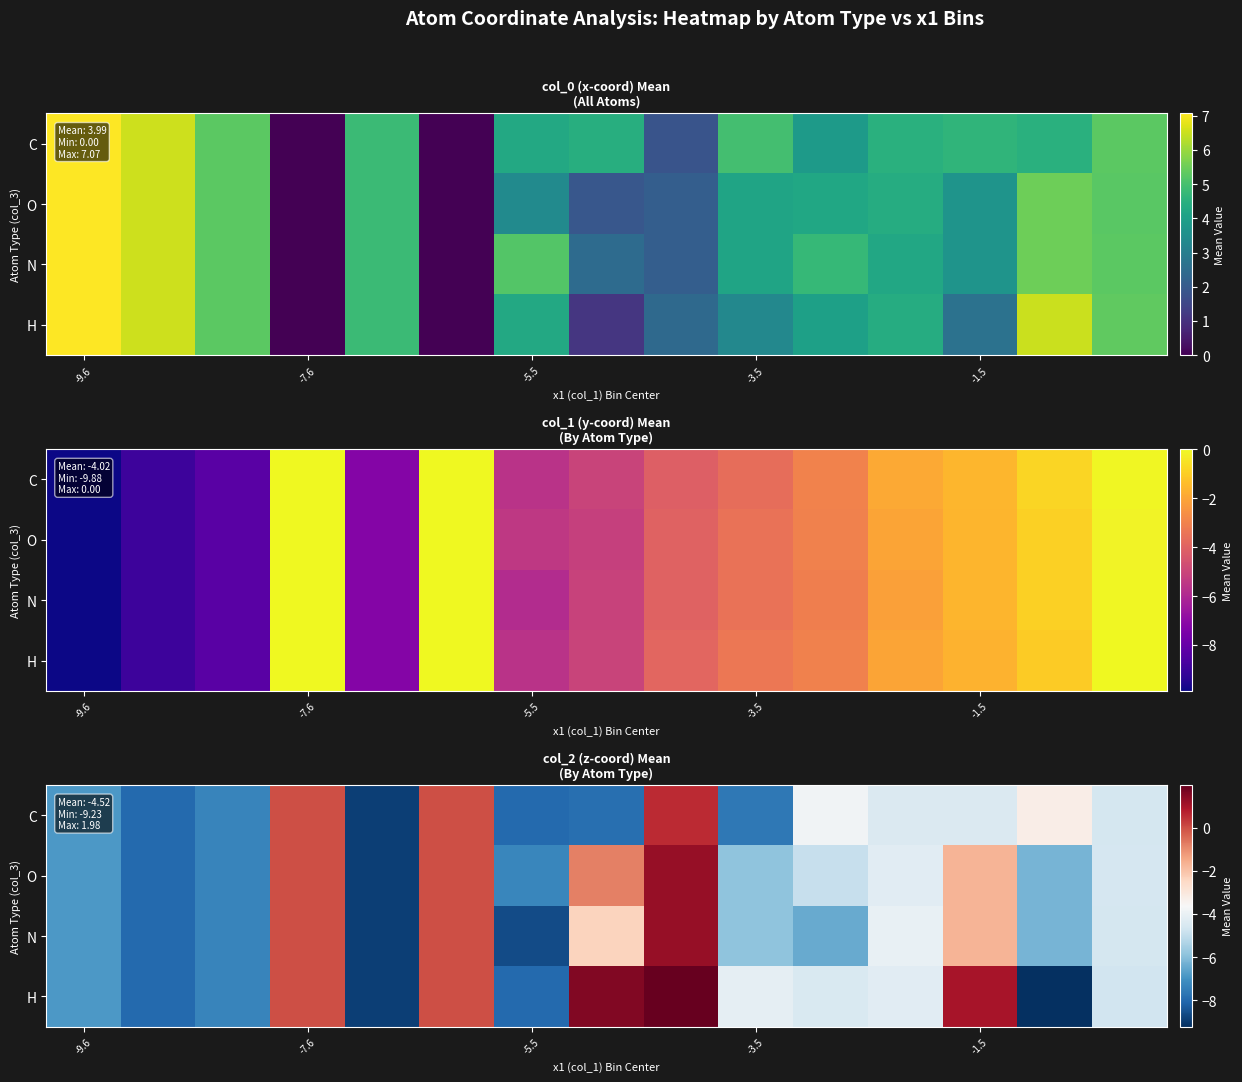

True or false: O has a value of -13.1 at -5.5.

False